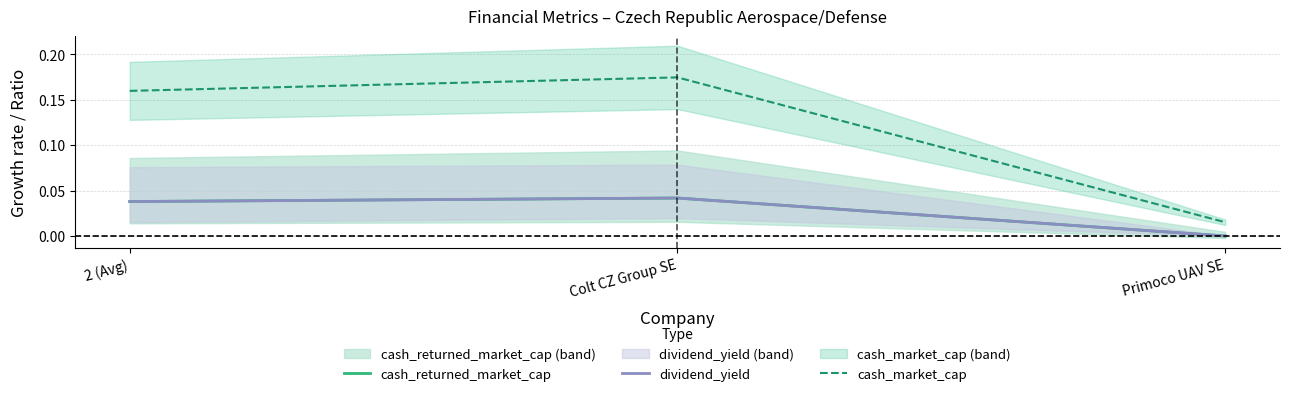

At which category is the sum across all series the highest?

Colt CZ Group SE